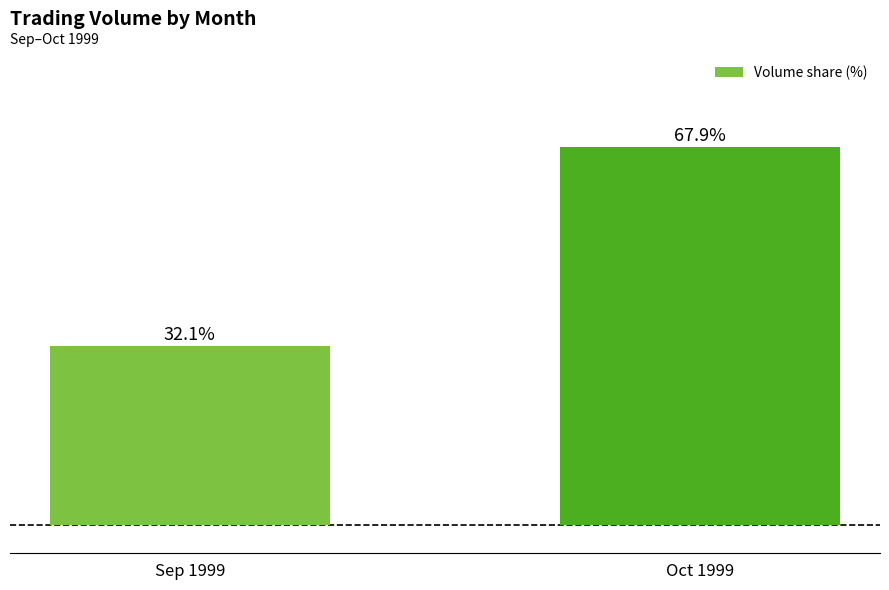

What is the difference between the values at Sep 1999 and Oct 1999?

35.7